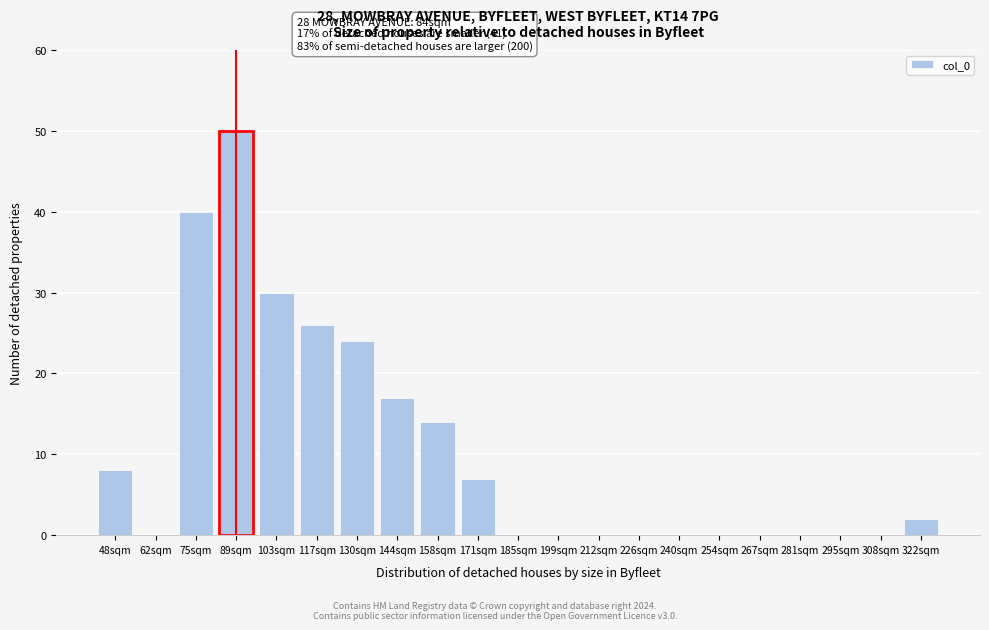

Reading right to left, transcribe all the data shown in this chart.

322sqm=2	308sqm=0	295sqm=0	281sqm=0	267sqm=0	254sqm=0	240sqm=0	226sqm=0	212sqm=0	199sqm=0	185sqm=0	171sqm=7	158sqm=14	144sqm=17	130sqm=24	117sqm=26	103sqm=30	89sqm=50	75sqm=40	62sqm=0	48sqm=8